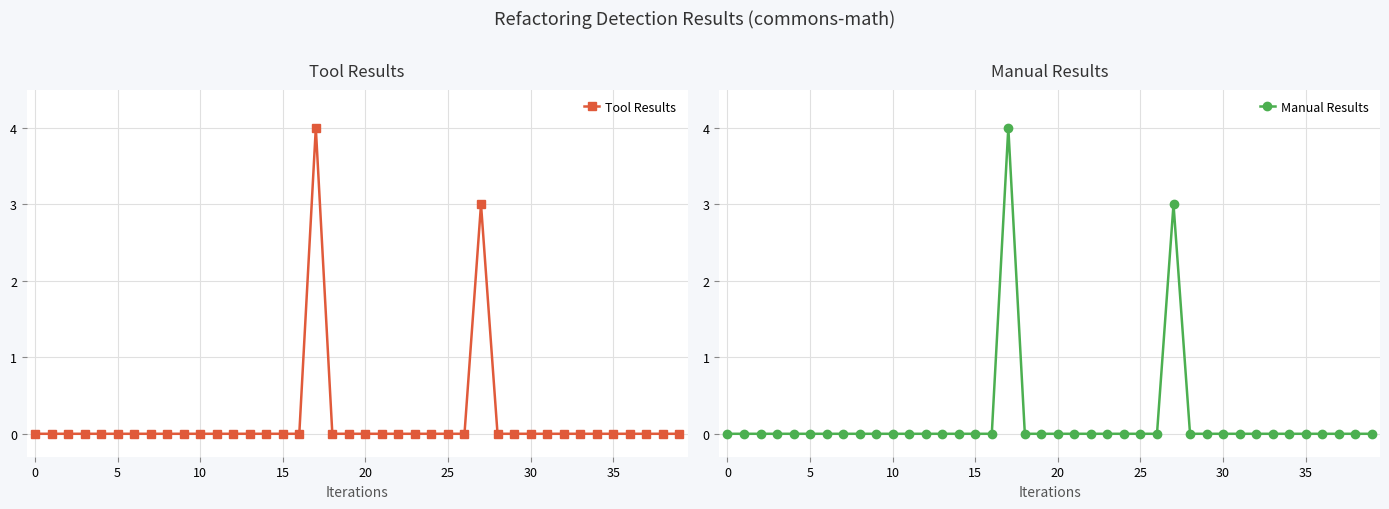

How many categories are shown in the chart?

40